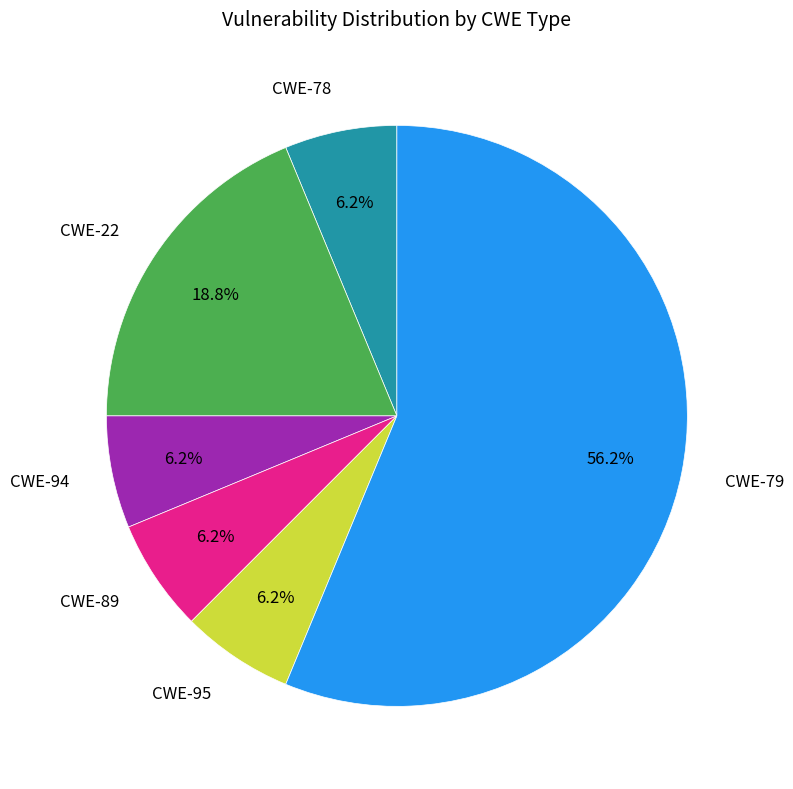

What is the ratio of the value at CWE-94 to the value at CWE-89?

1.0